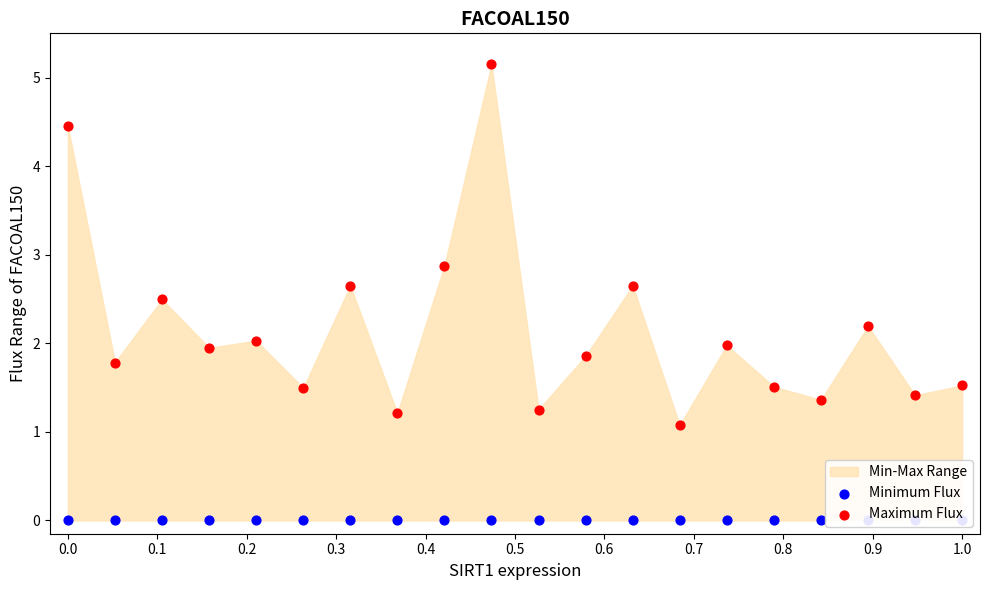

Which series has the widest spread of Y values?

Maximum Flux